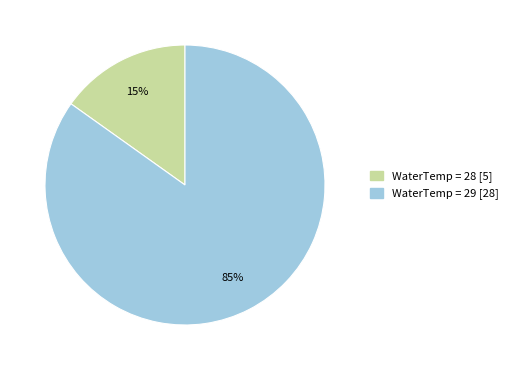

Is there a majority slice in this chart?

Yes